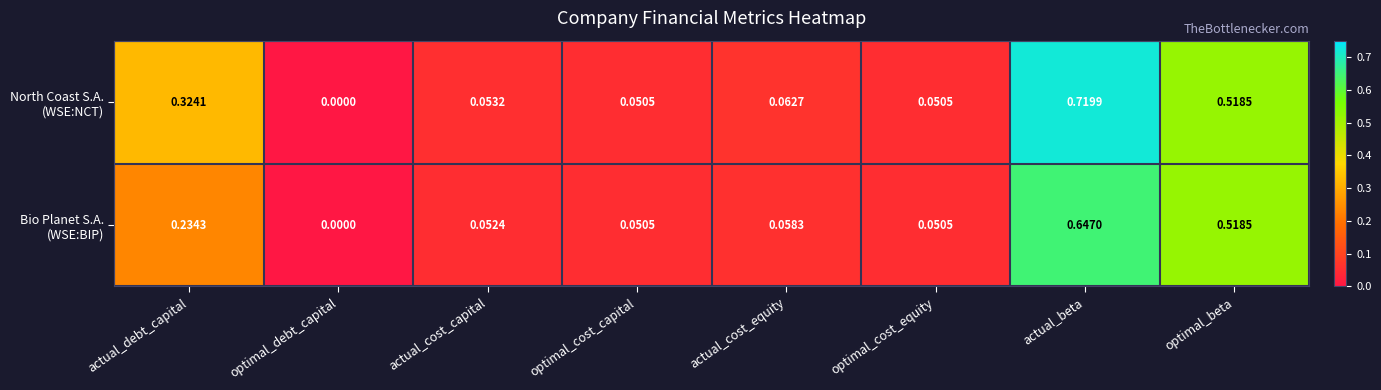

How many distinct data groups are displayed?

2